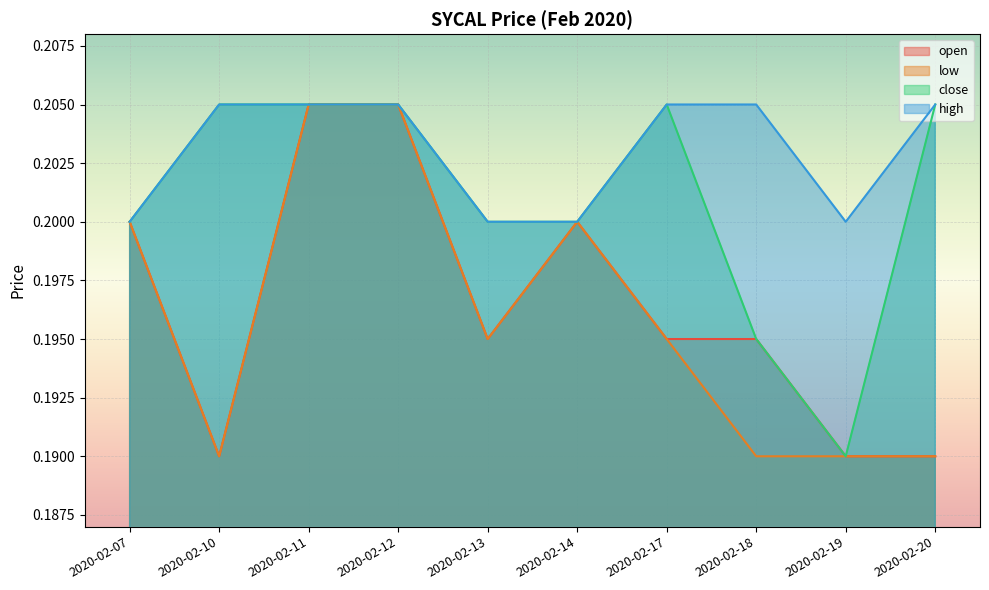

Where is the first local maximum for low?

2020-02-14